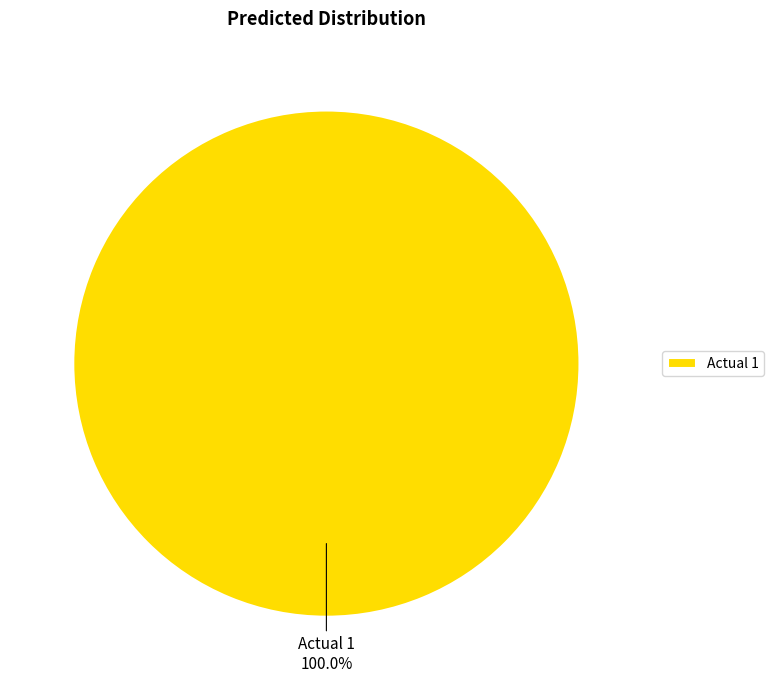

Which slice represents more than half of the pie?

Actual 1